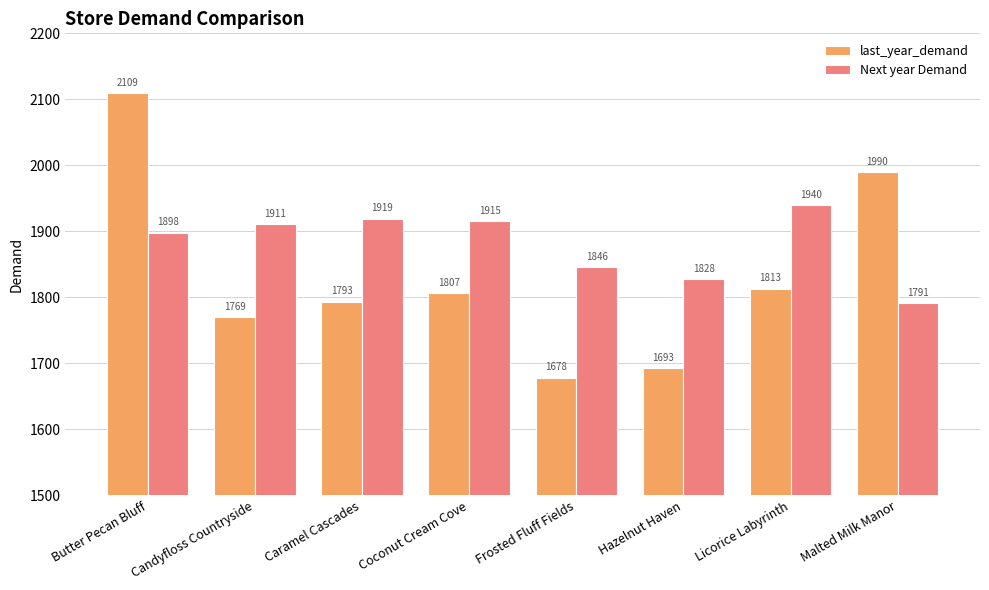

What is the value of the last_year_demand bar at the 5th from the left?

1678.2